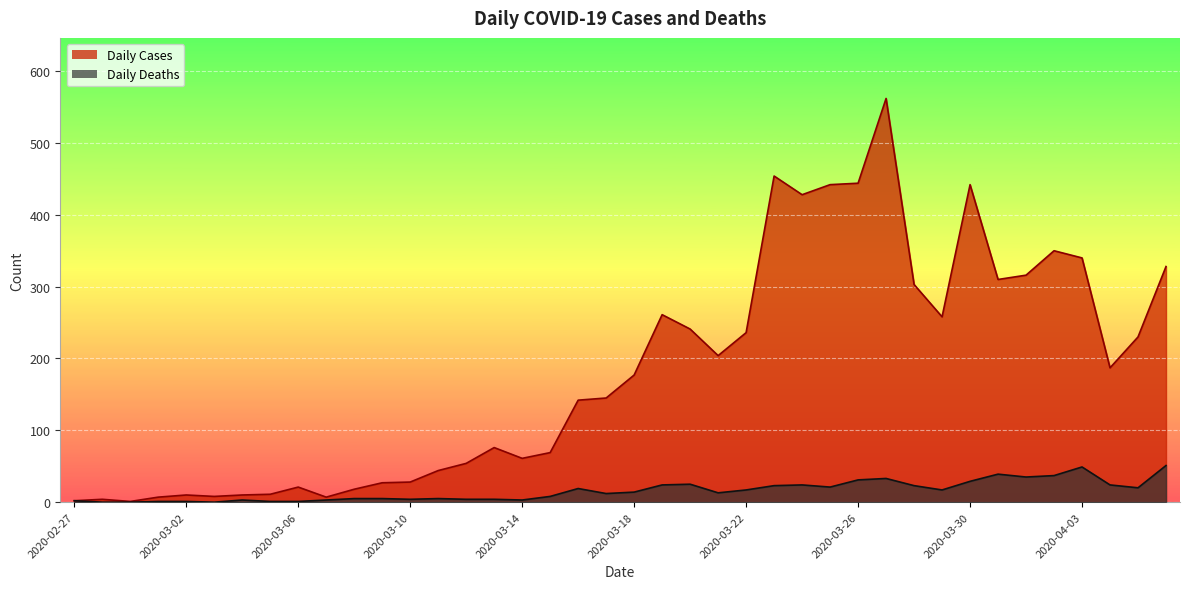

True or false: Daily Deaths and Daily Cases cross at least once.

False